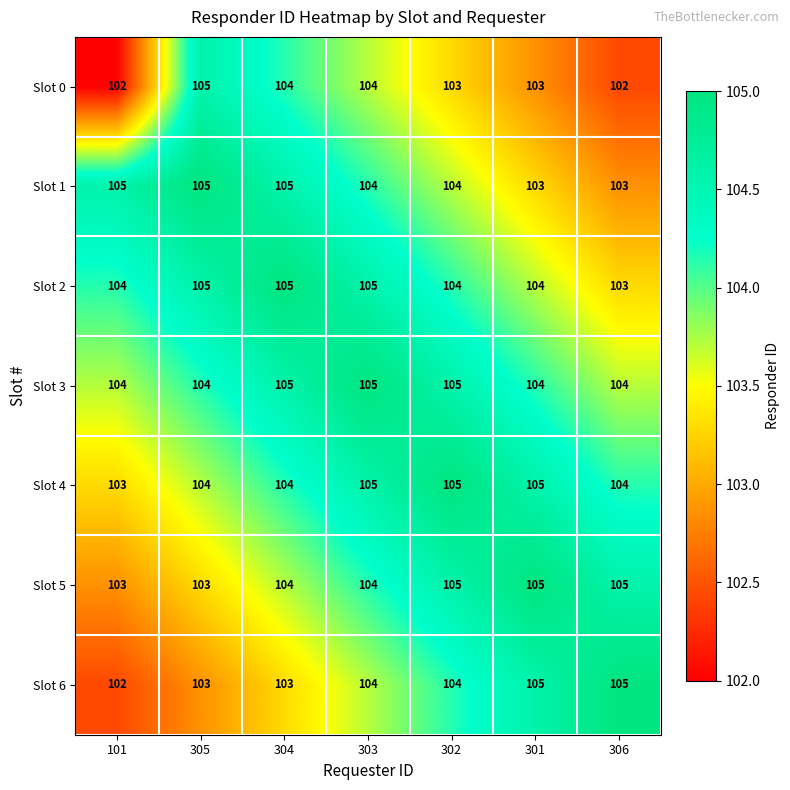

At how many categories does at least one series exceed 104?

7